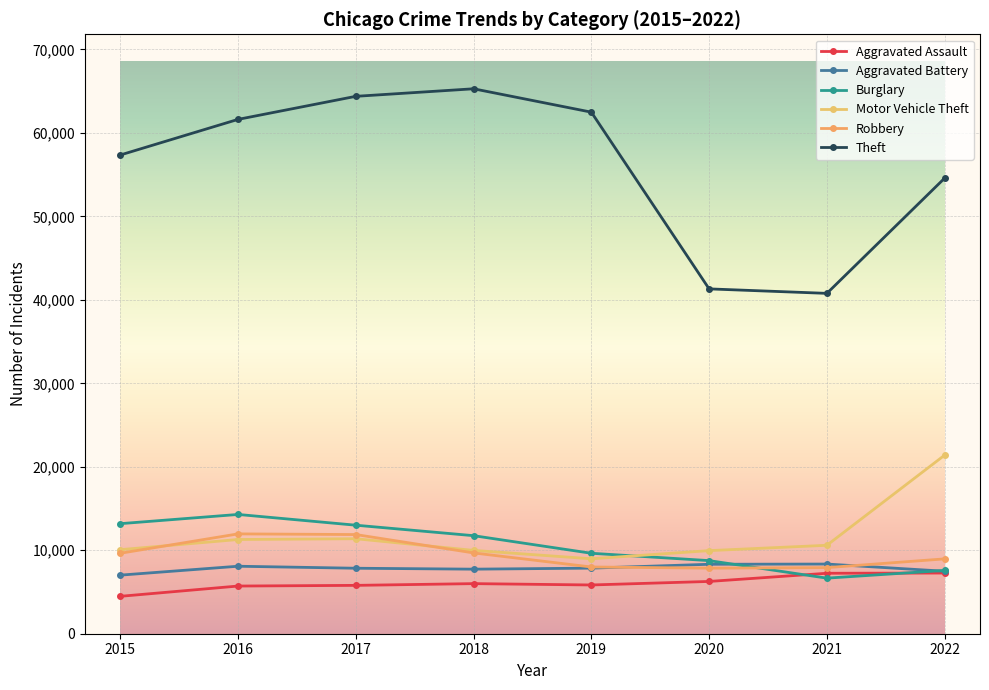

What is the value of the Burglary point at the 8th from the left?

7582